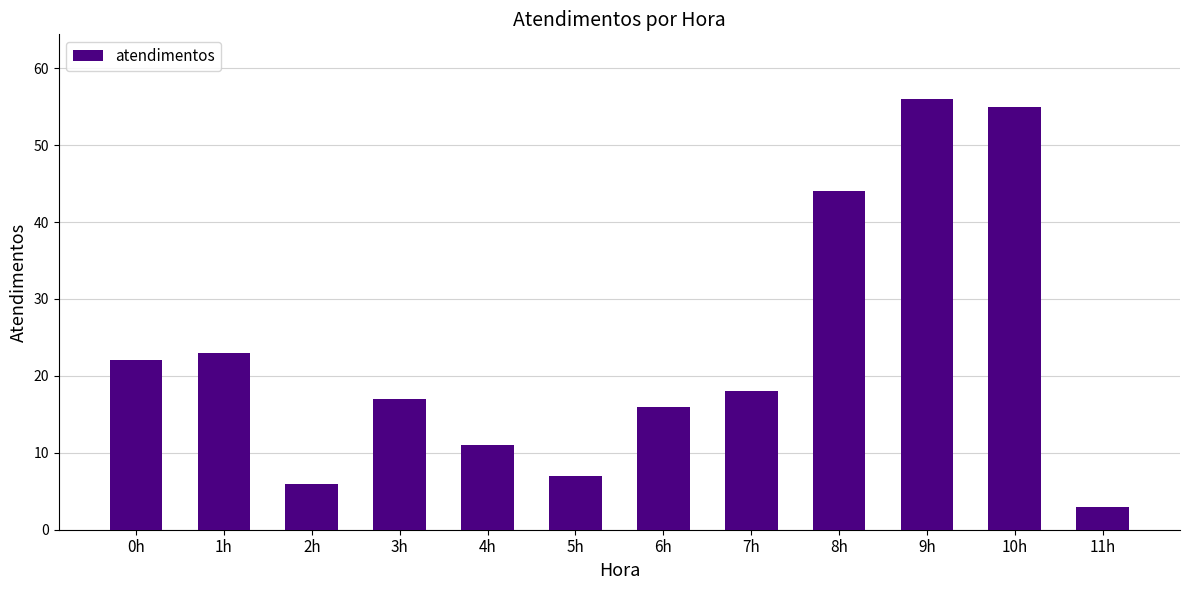

What is the change in value from 3h to 11h?

-14